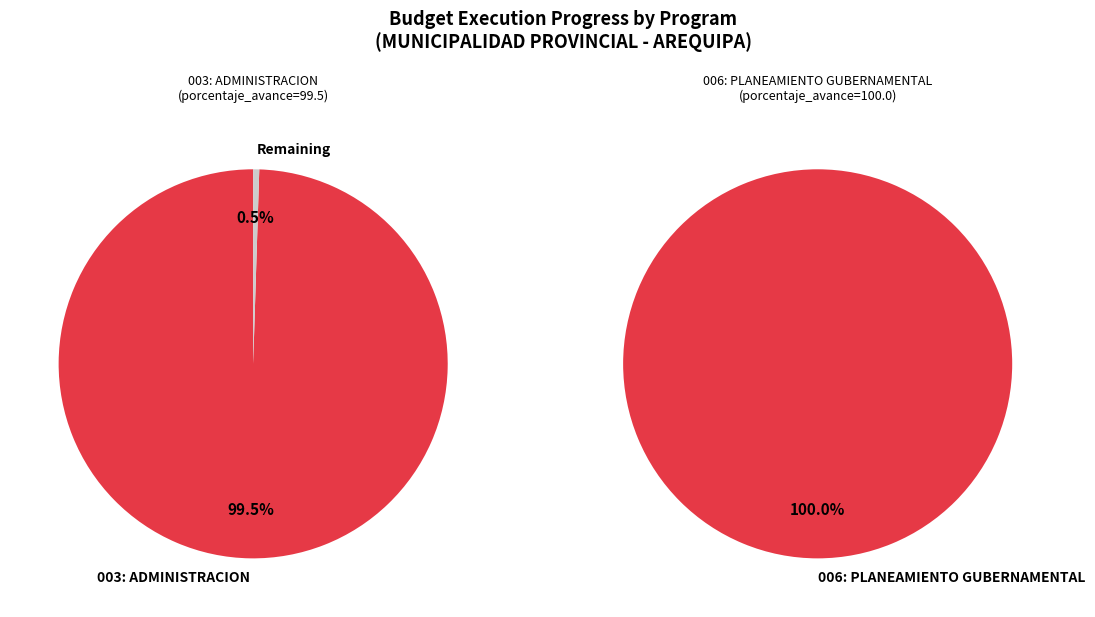

What is the ratio of the value at 003: ADMINISTRACION to the value at 006: PLANEAMIENTO GUBERNAMENTAL?

1.0